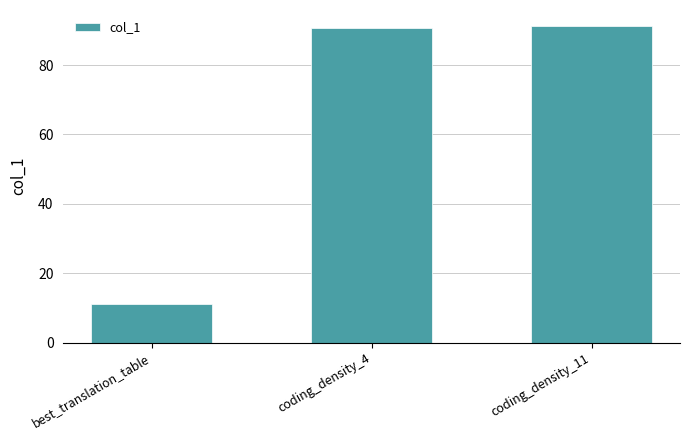

Reading right to left, list all the values displayed in this chart.

coding_density_11=91.3	coding_density_4=90.6	best_translation_table=11.0